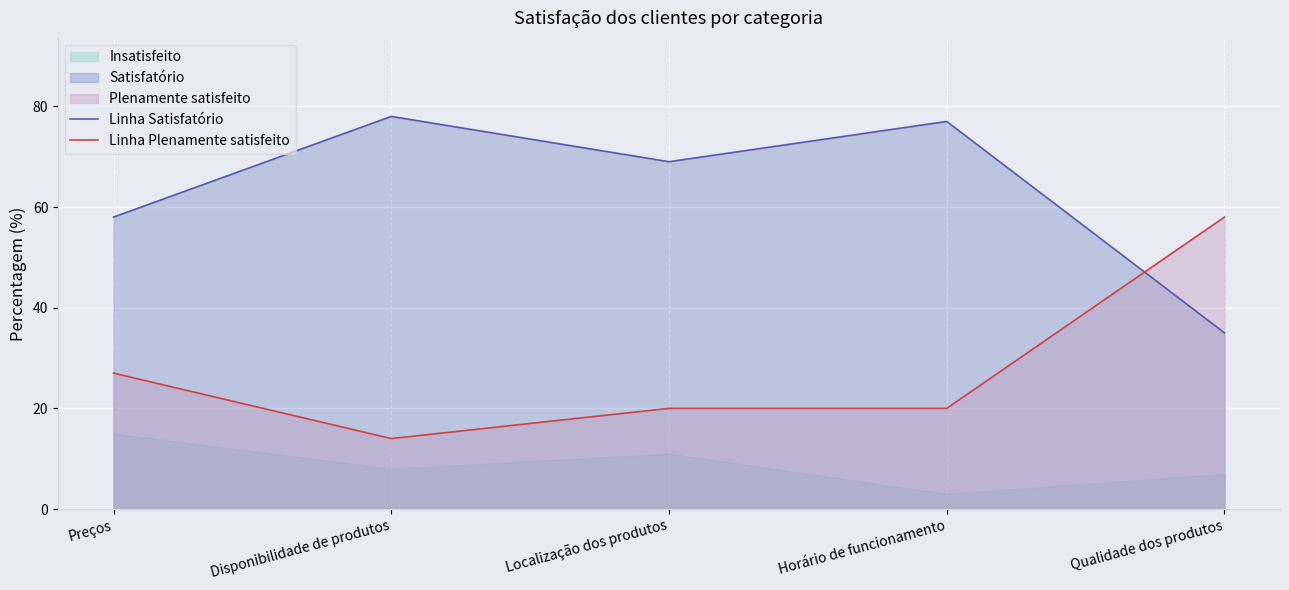

Which series has the largest total across all categories?

Linha Satisfatório